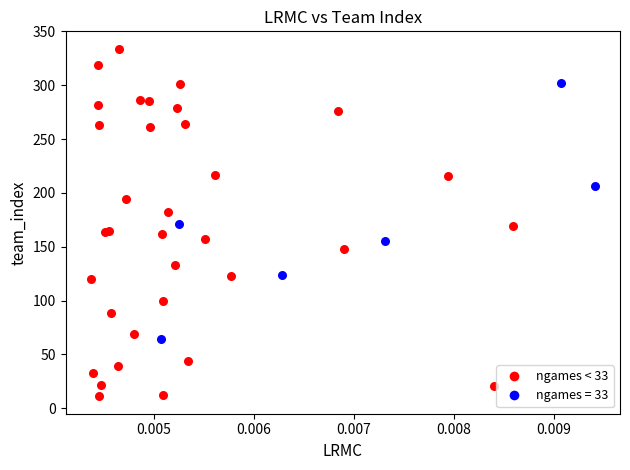

Which series has the widest spread of Y values?

ngames < 33